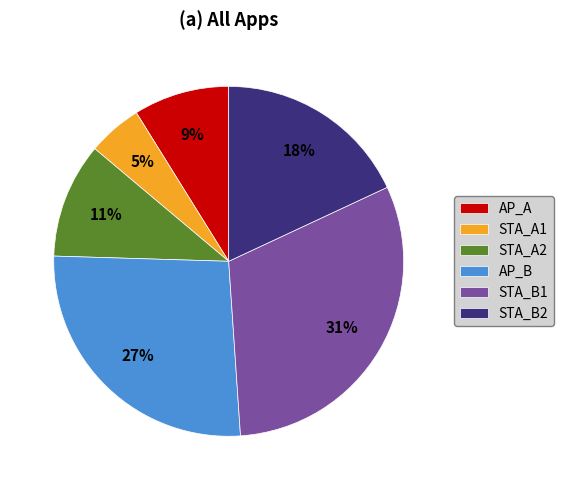

Do STA_A1 and AP_A together represent more than half of the pie?

No